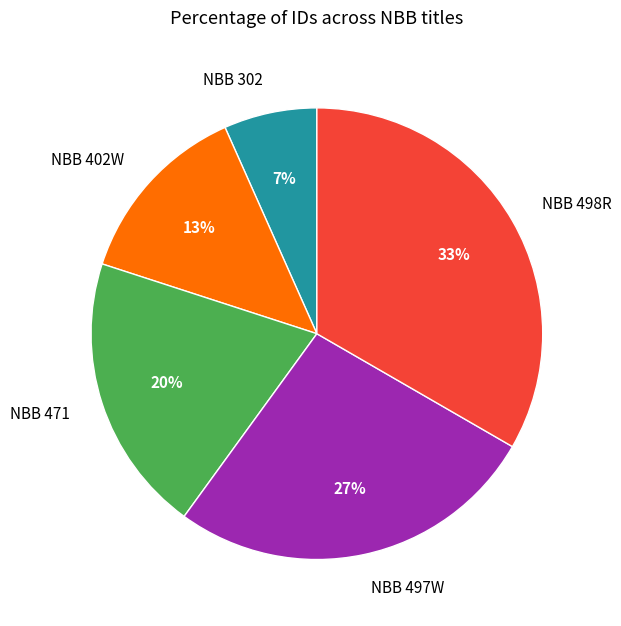

Which category has the smallest portion of the pie?

NBB 302